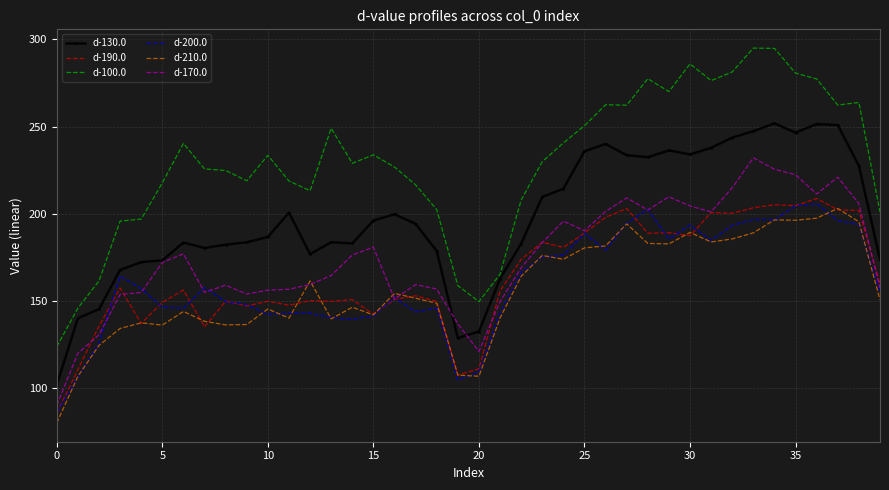

Which series has the widest spread of values?

d-100.0